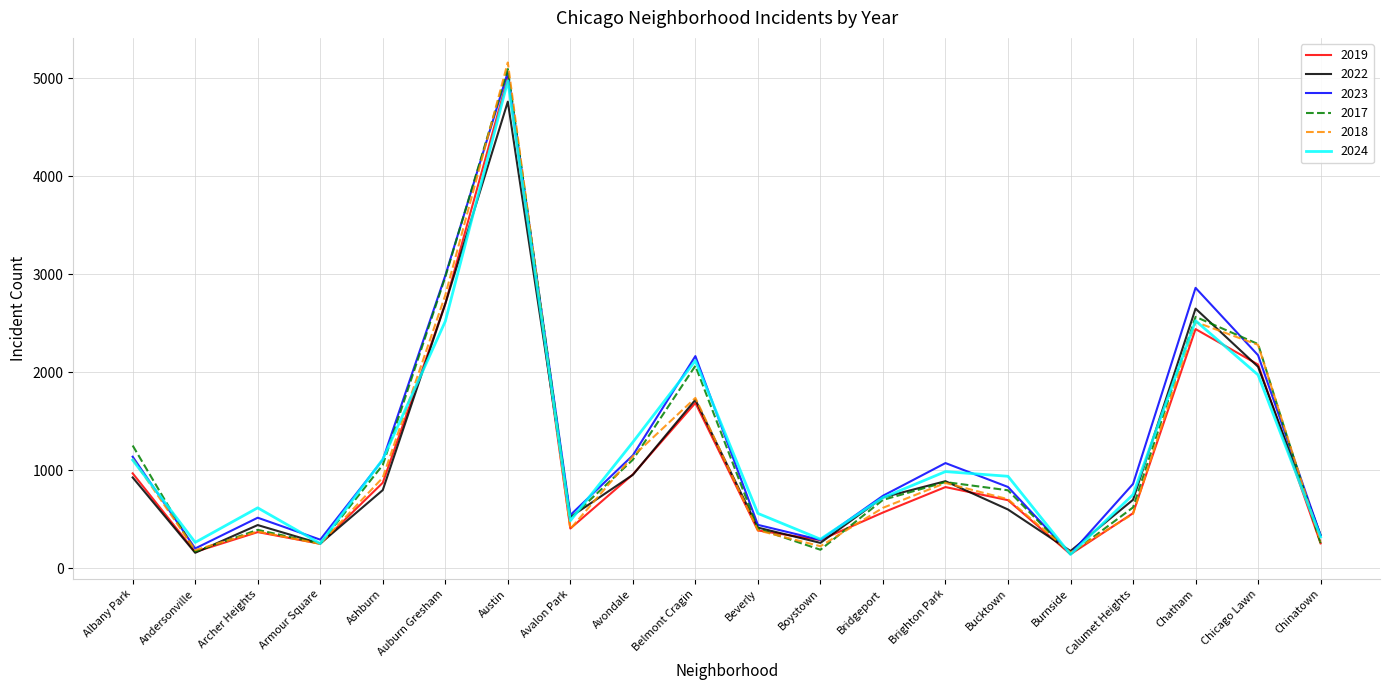

Where does the 2019 series first go above 694?

Albany Park